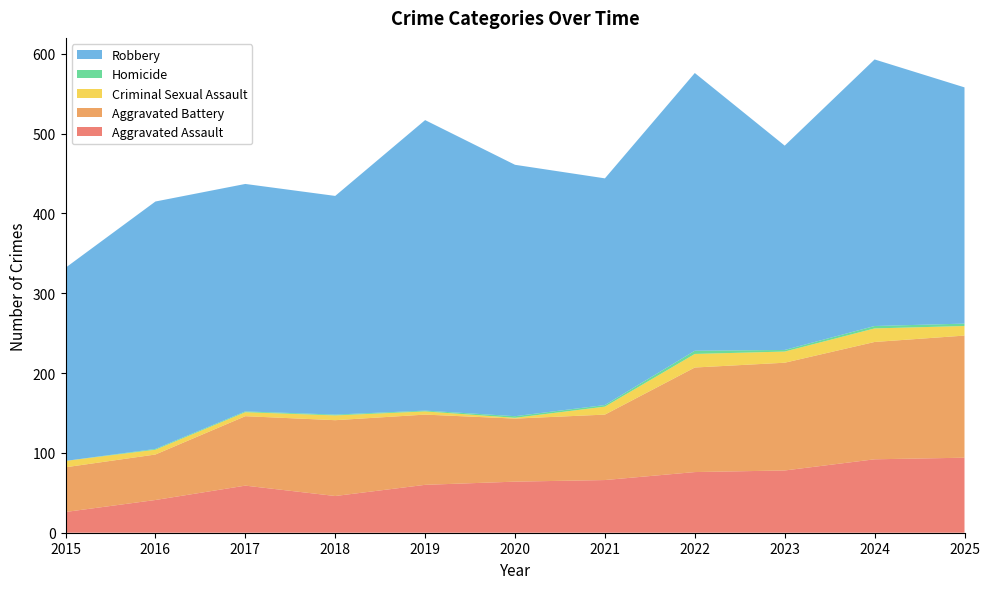

Reading left to right, list all the values displayed in this chart.

Aggravated Assault: 26	41	59	46	60	64	66	76	78	92	94
Aggravated Battery: 56	57	87	95	88	79	82	131	135	147	153
Criminal Sexual Assault: 8	6	5	6	4	1	10	17	14	17	12
Homicide: 0	1	1	1	1	2	2	4	2	3	3
Robbery: 242	310	285	274	364	315	284	348	256	334	296